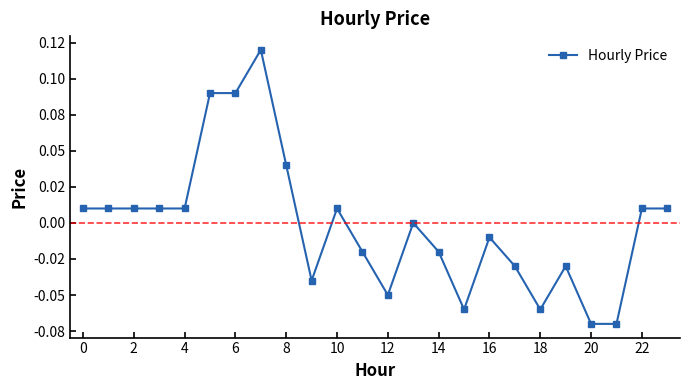

Does the chart have visible grid lines?

No